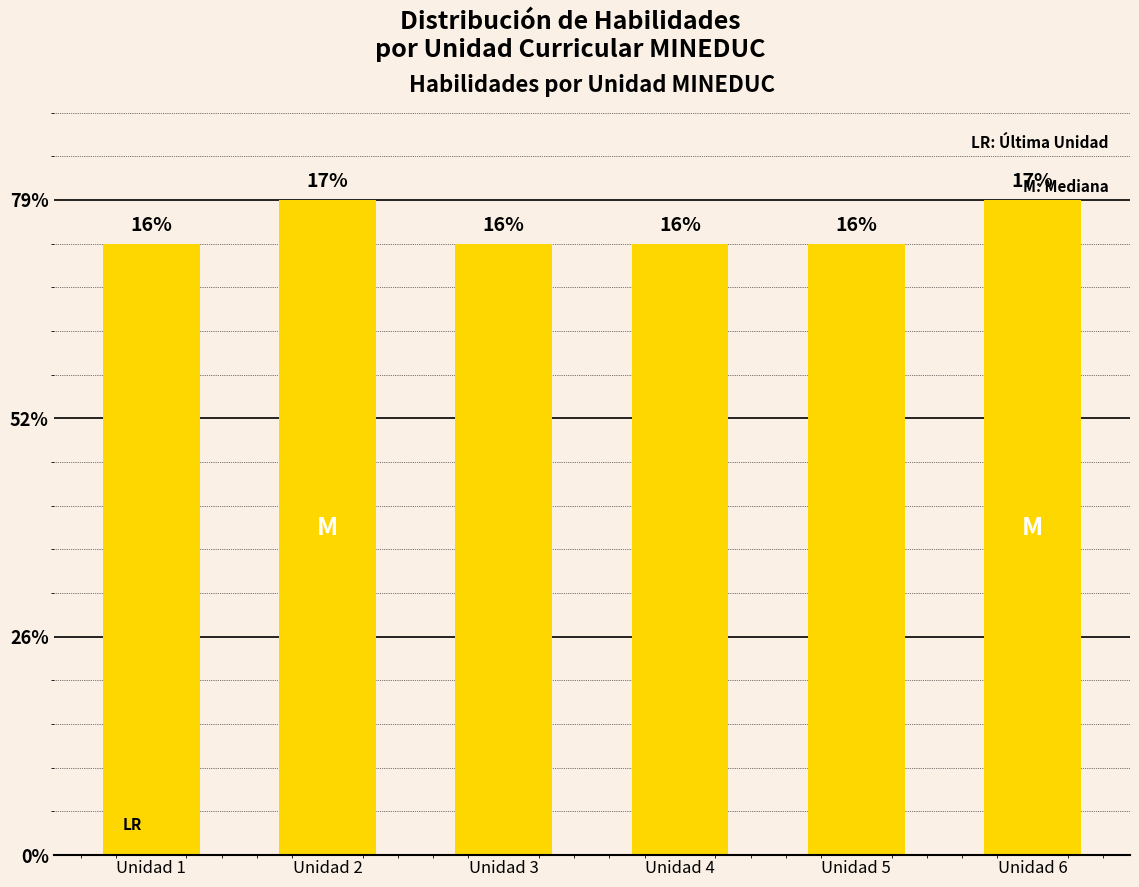

List the labels in order of value, largest first.

Unidad 2, Unidad 6, Unidad 1, Unidad 3, Unidad 4, Unidad 5